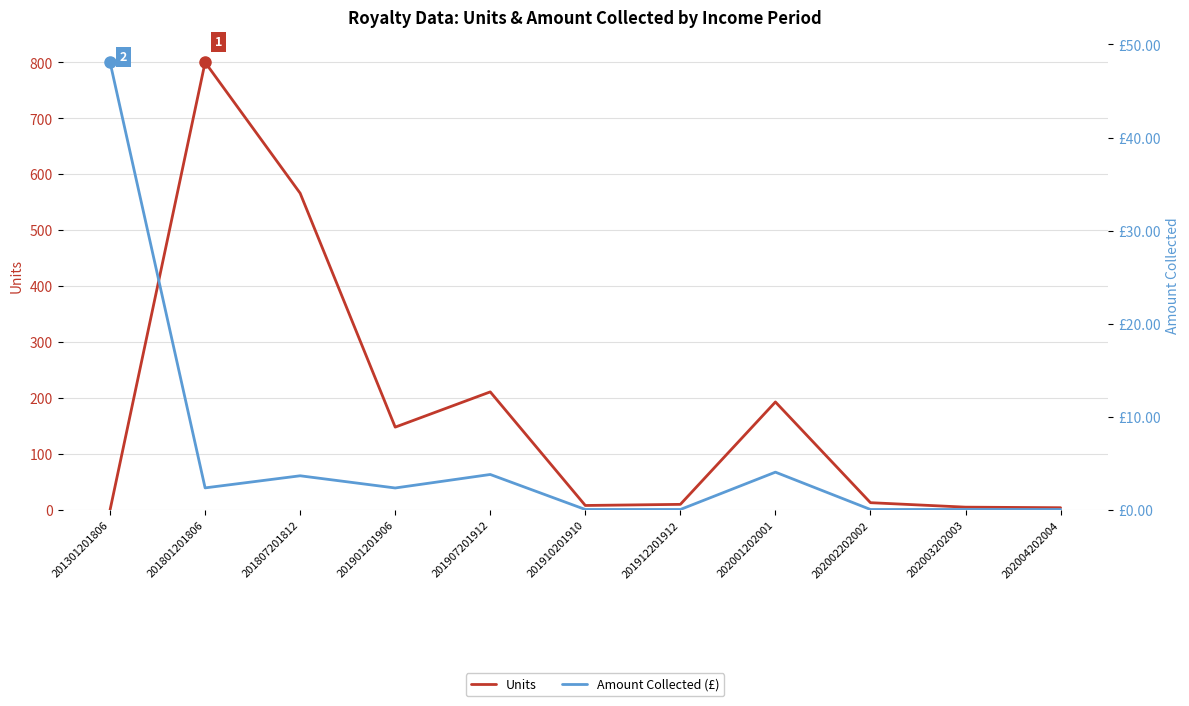

How many lines are shown in the chart?

2